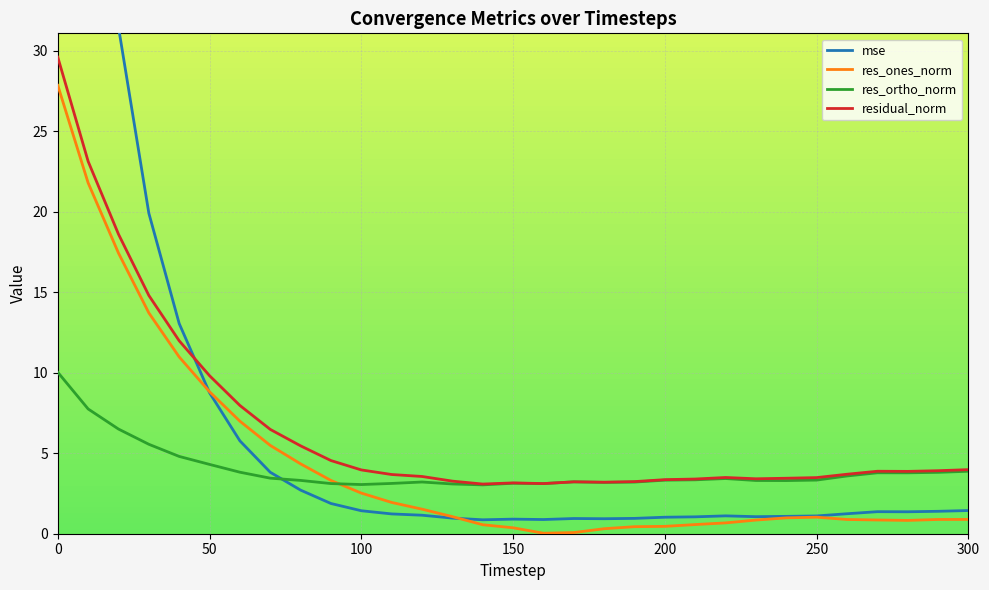

The value of res_ortho_norm at 150 is 3.1. True or false?

True